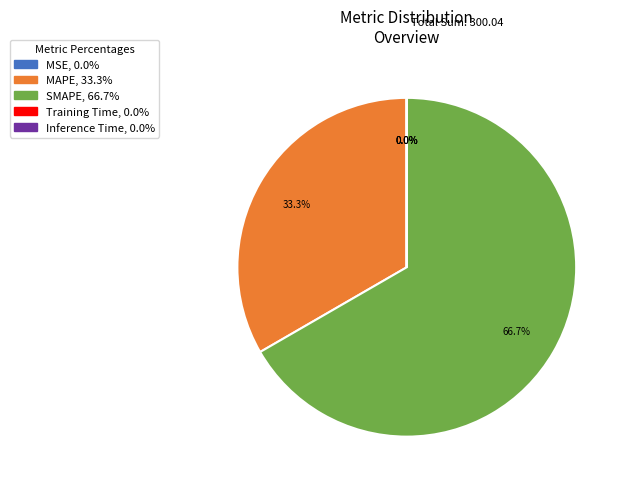

Approximately how many times larger is the value at SMAPE compared to MAPE?

2.0